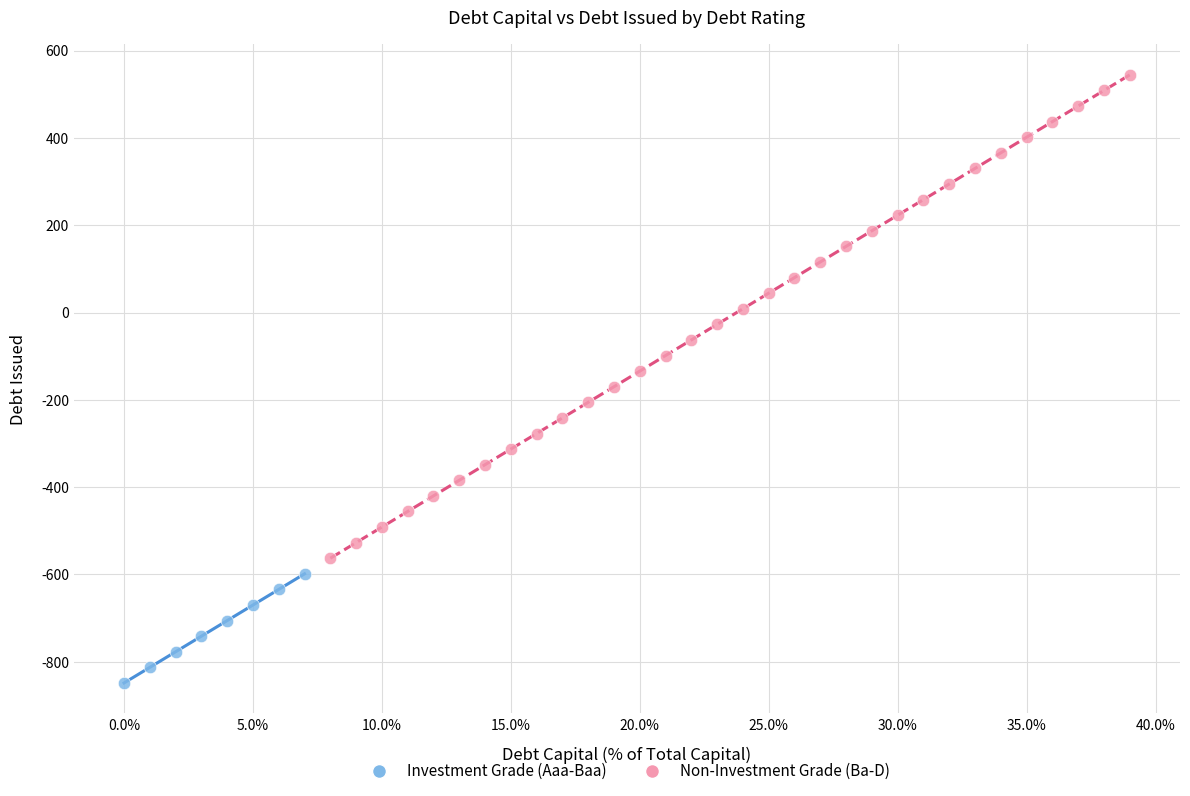

Which series reaches the maximum Y coordinate?

Non-Investment Grade (Ba-D)